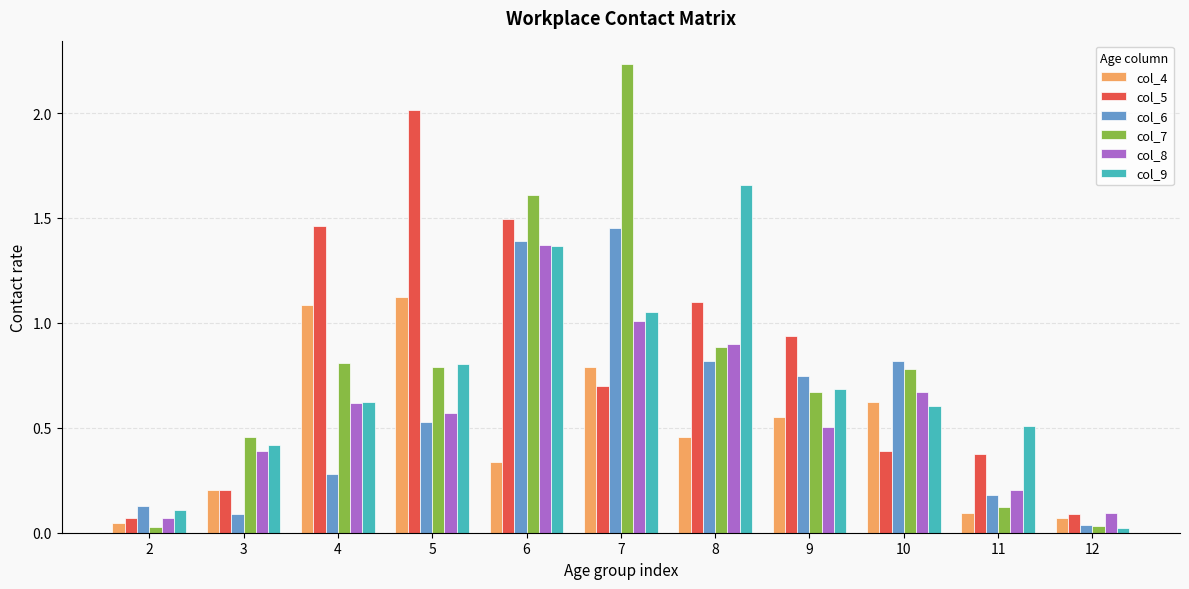

Which series changed the most between 4 and 5?

col_5